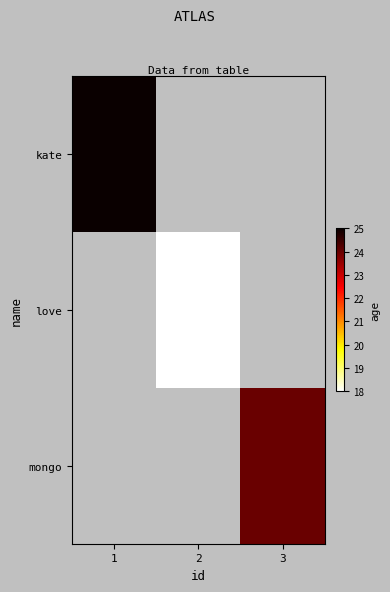

Which series changed the most between 1 and 3?

kate